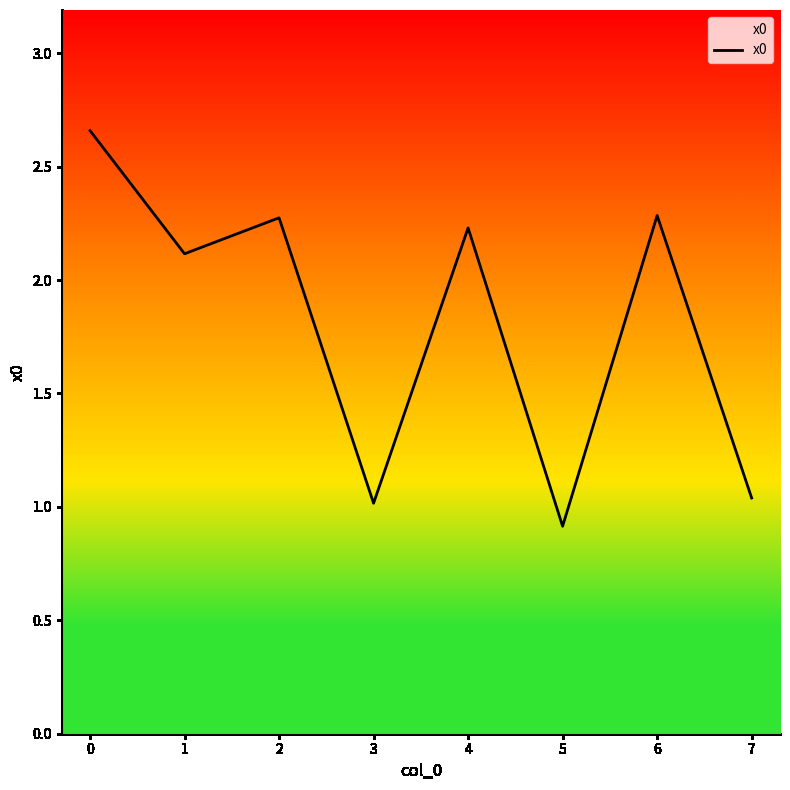

How many series are shown in this chart?

1